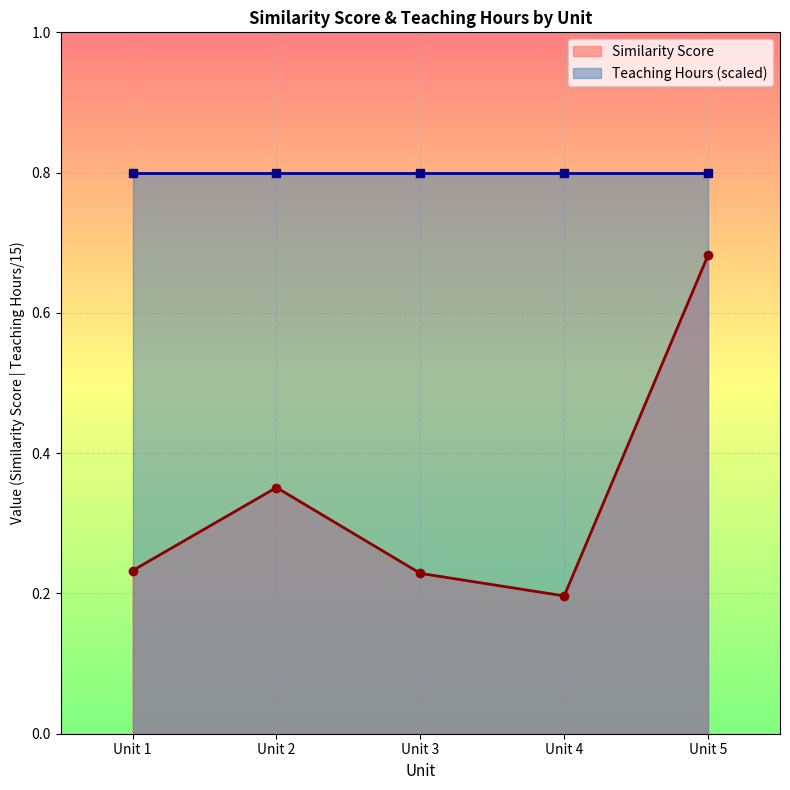

Which has a higher value, Unit 3 or Unit 2?

Unit 2